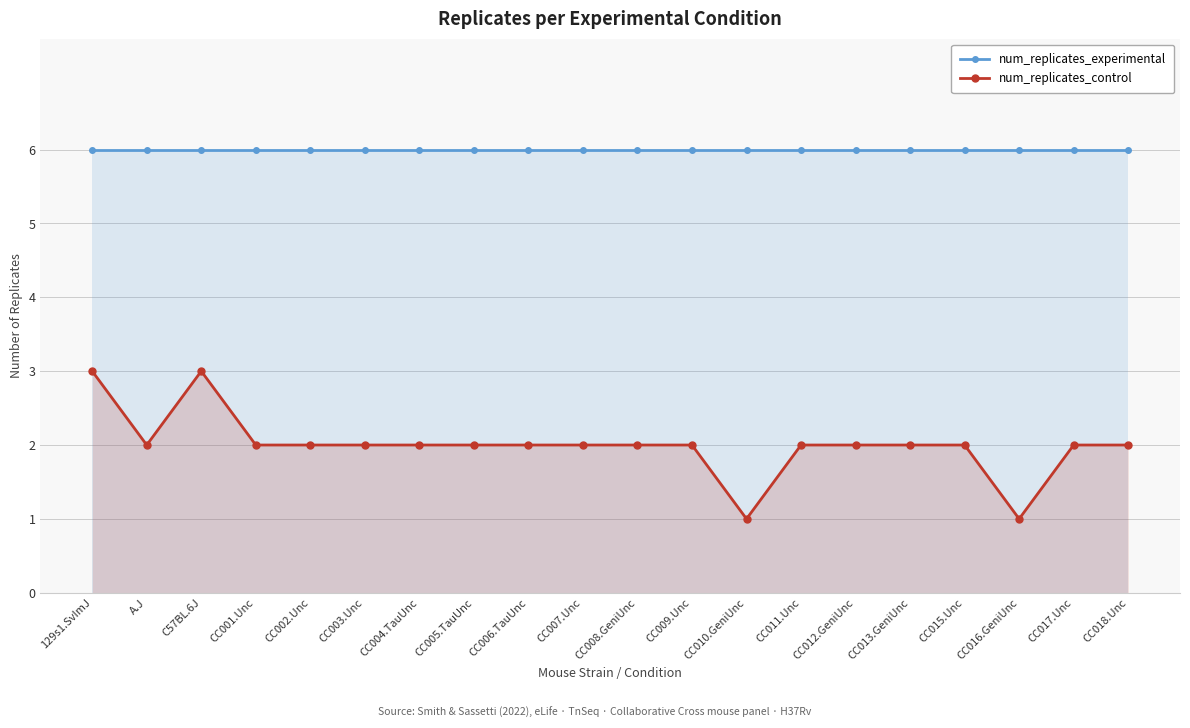

Is the value of num_replicates_control at CC017.Unc greater than the value of num_replicates_experimental at 129s1.SvImJ?

No